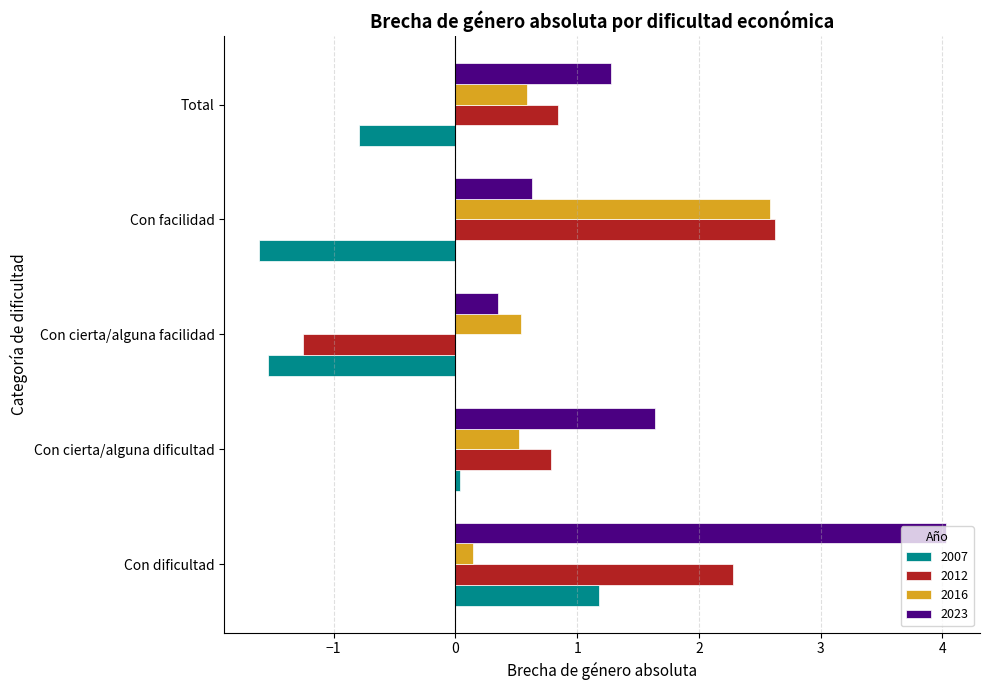

What is the difference between the highest and lowest values at Con cierta/alguna dificultad?

1.6